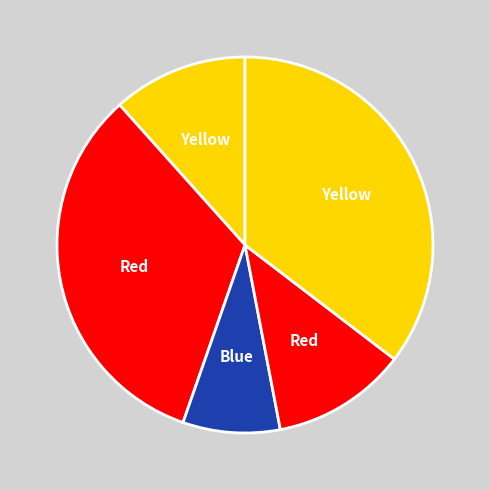

Count the number of slices in the pie.

5